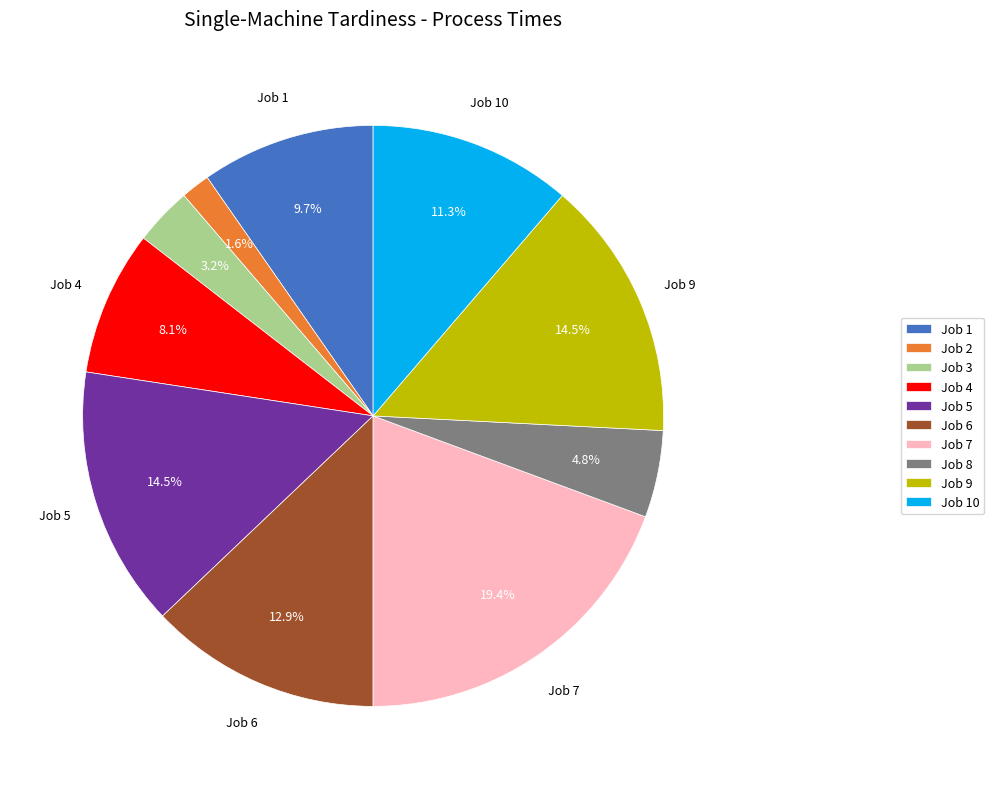

Which has a higher value, Job 5 or Job 10?

Job 5